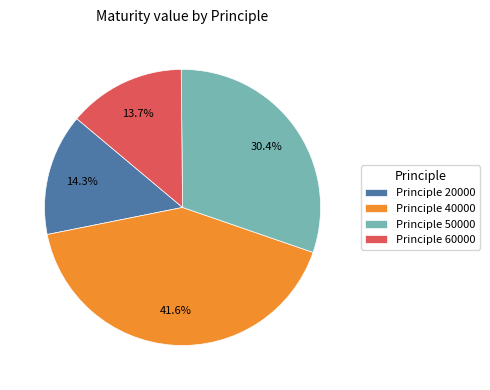

How many slices are in this pie chart?

4